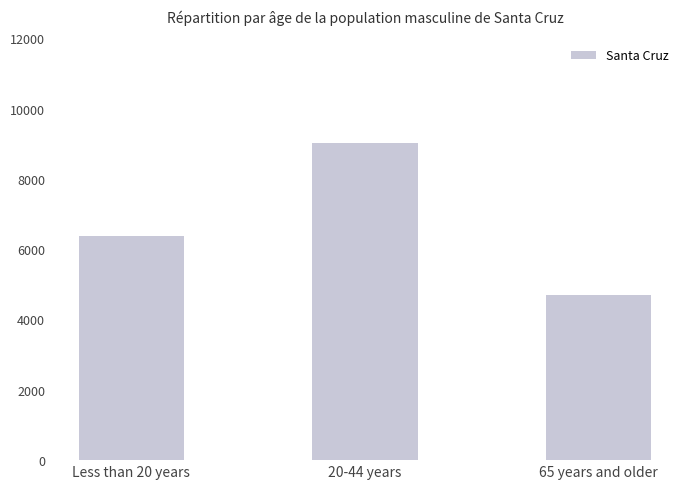

What is the sum of the values at 65 years and older and 20-44 years?

13724